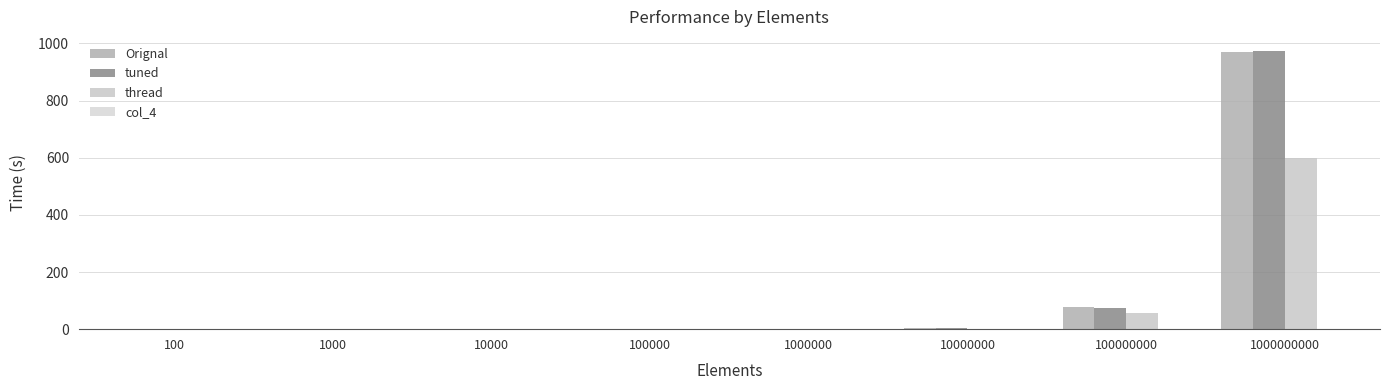

How many series are shown in this chart?

4